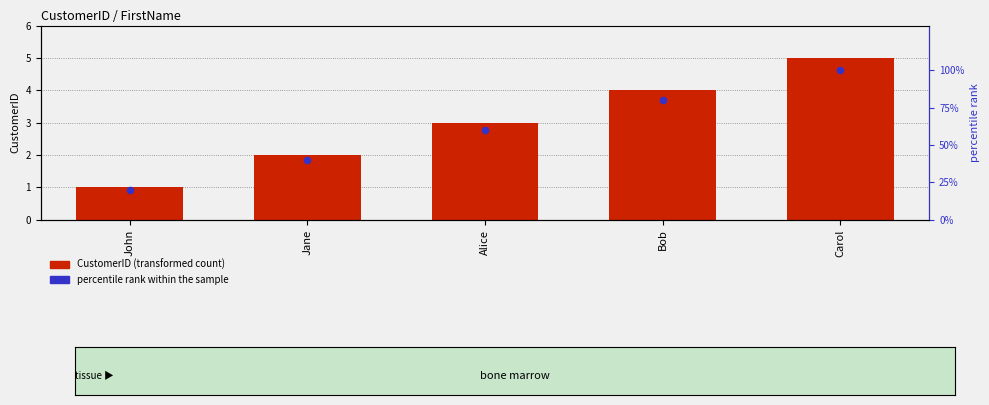

What is the total value across all series at Bob?

84